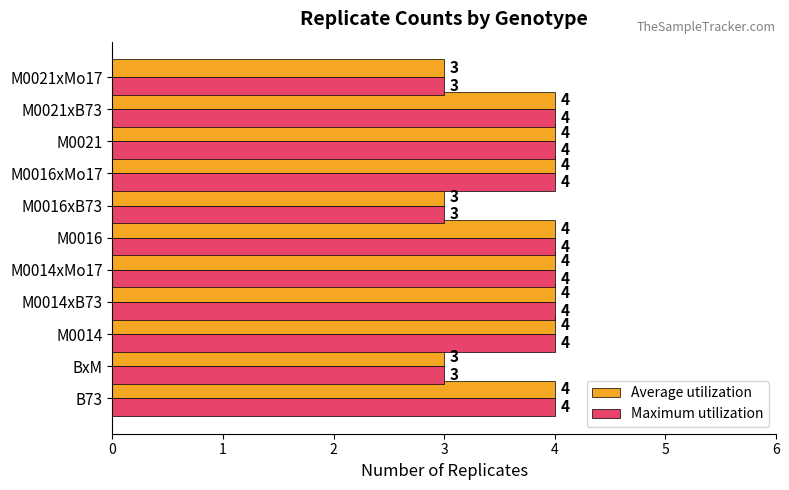

The value of Maximum utilization at M0016 is 2. True or false?

False